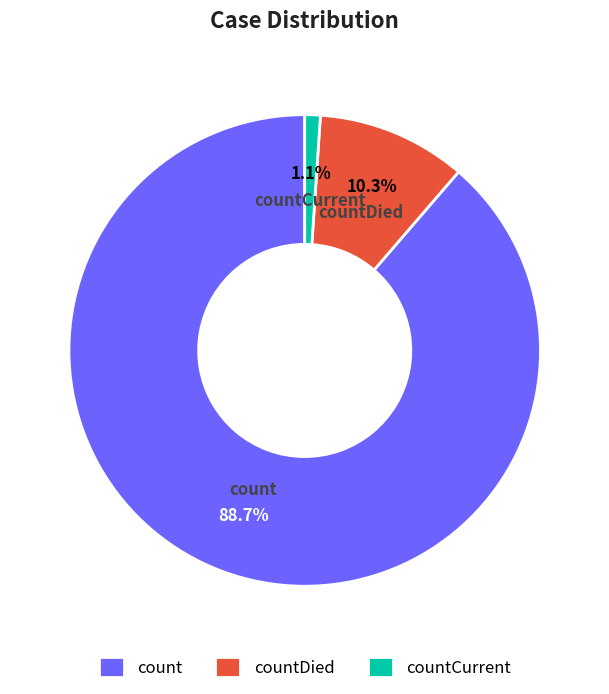

Which slice represents more than half of the pie?

count